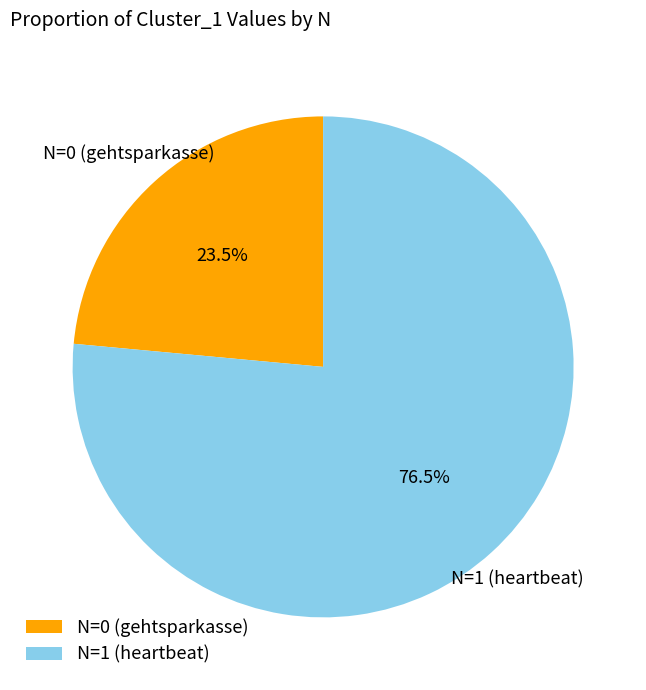

Does N=0 (gehtsparkasse) represent more than half of the total?

No